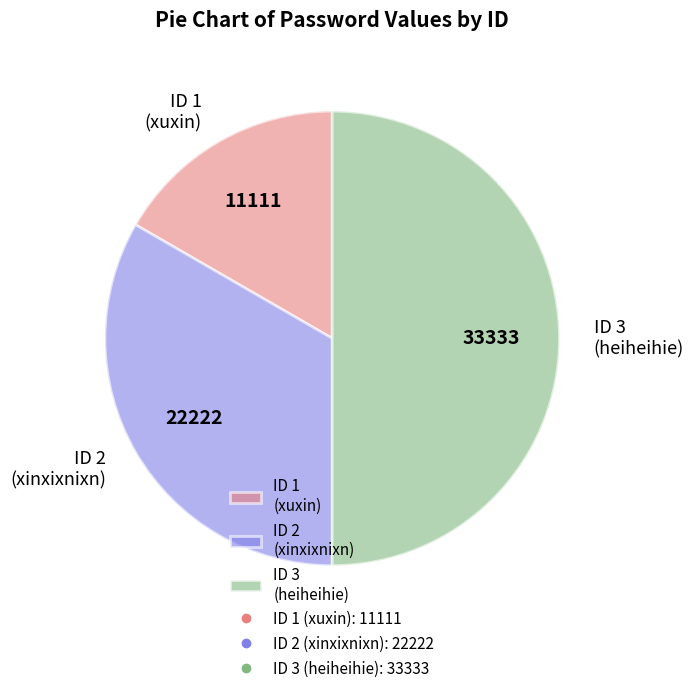

How many segments does this pie chart have?

3